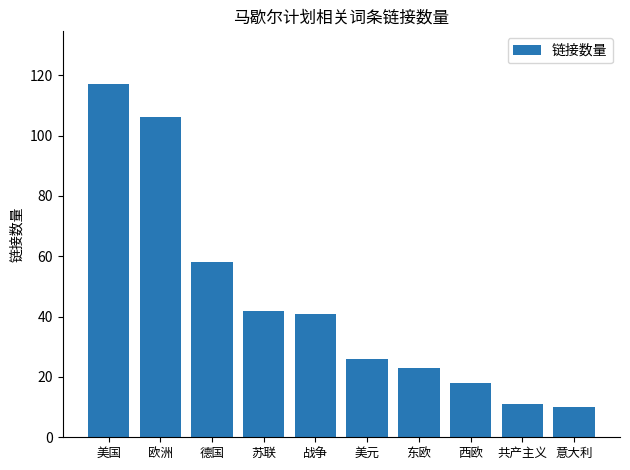

Is it true that the value at 东欧 is 5?

False